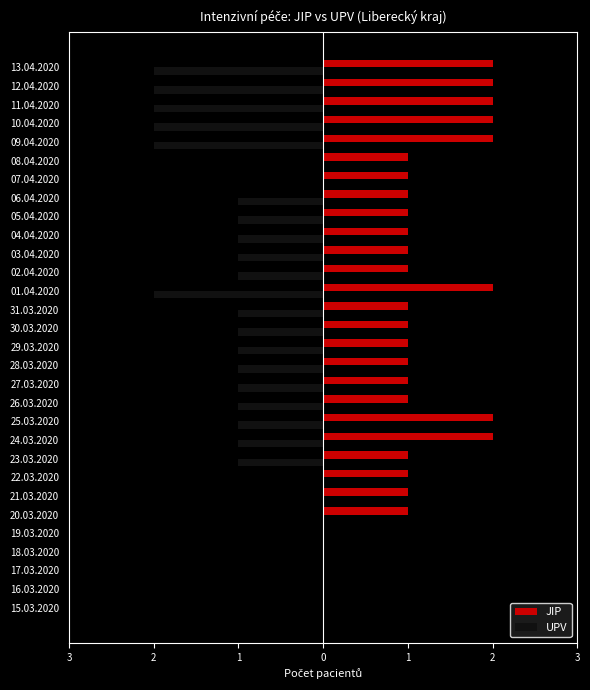

What are all the series names shown in the legend?

JIP, UPV